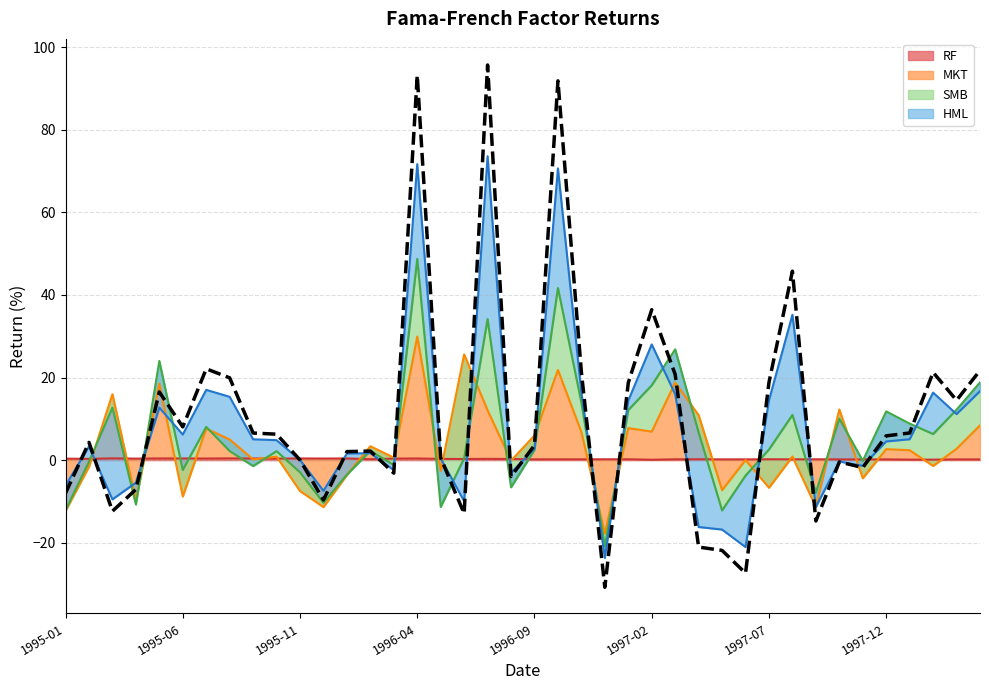

At how many categories does at least one series exceed 15?

16